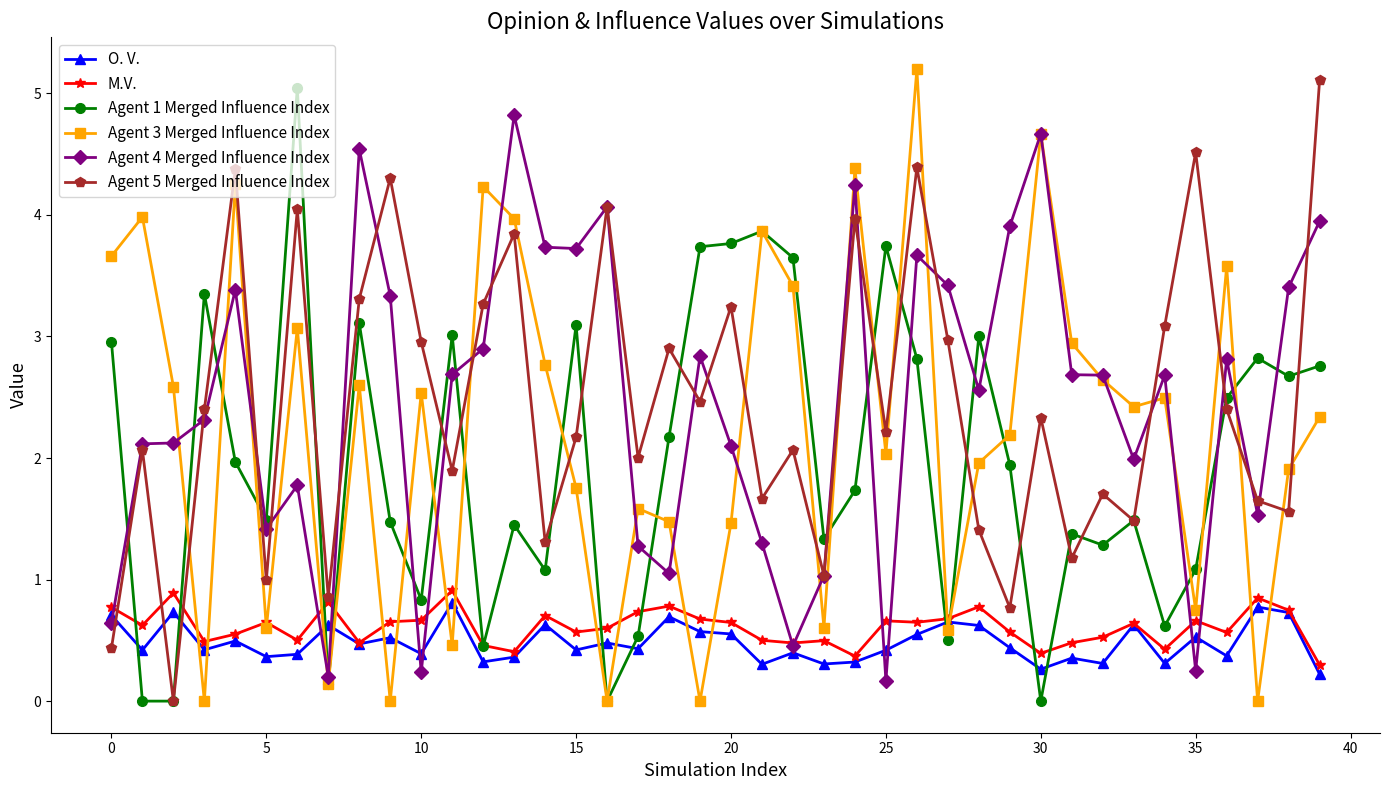

How many lines are shown in the chart?

6